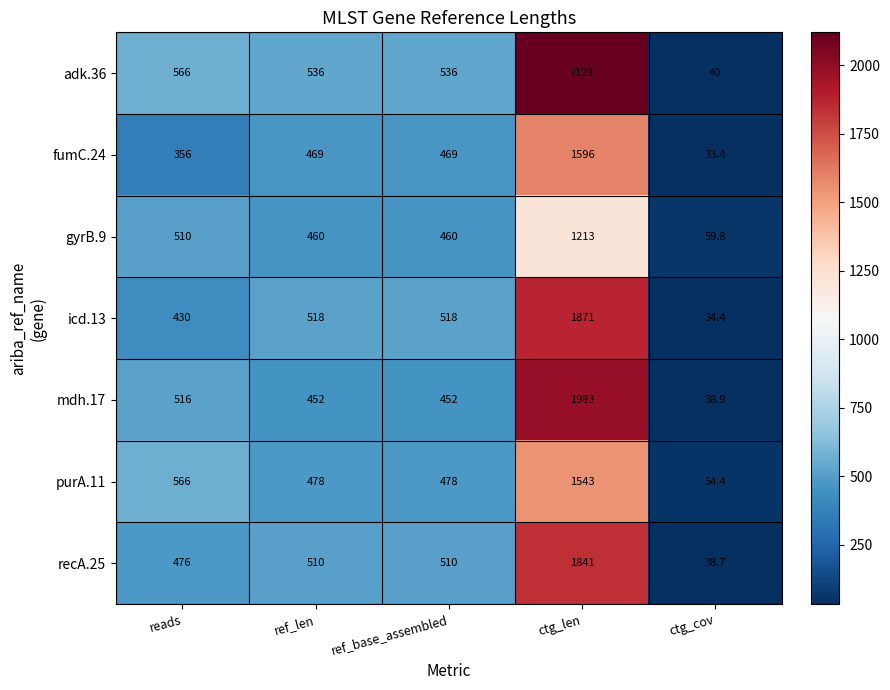

List the series in order of their peak value, lowest first.

gyrB.9, purA.11, fumC.24, recA.25, icd.13, mdh.17, adk.36